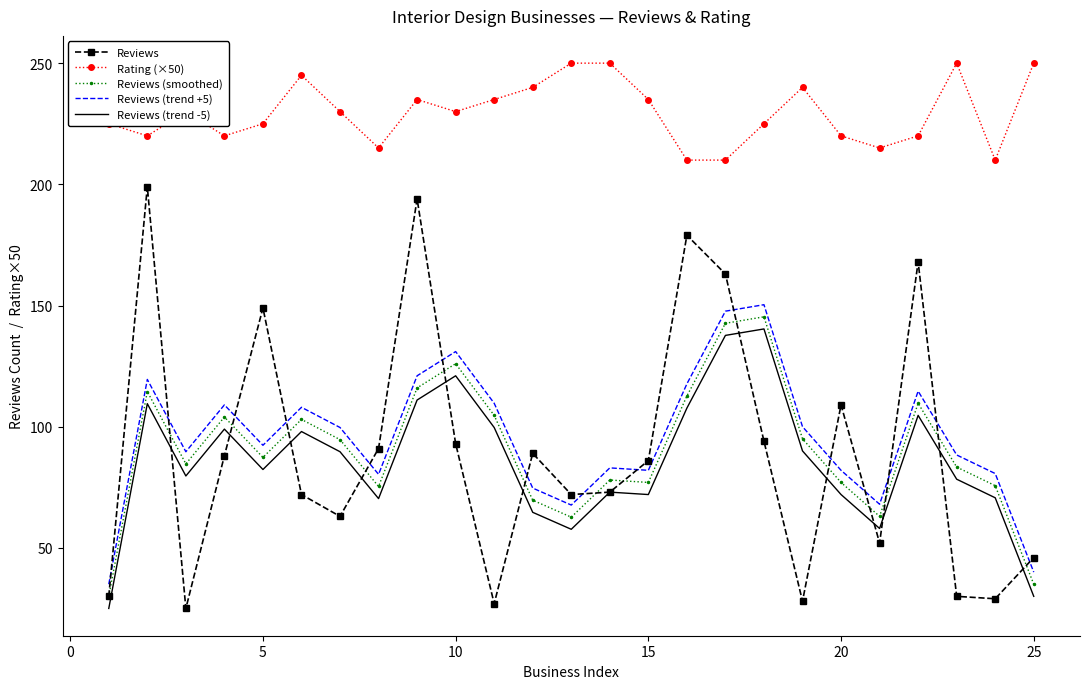

What is the greatest value displayed?

250.0